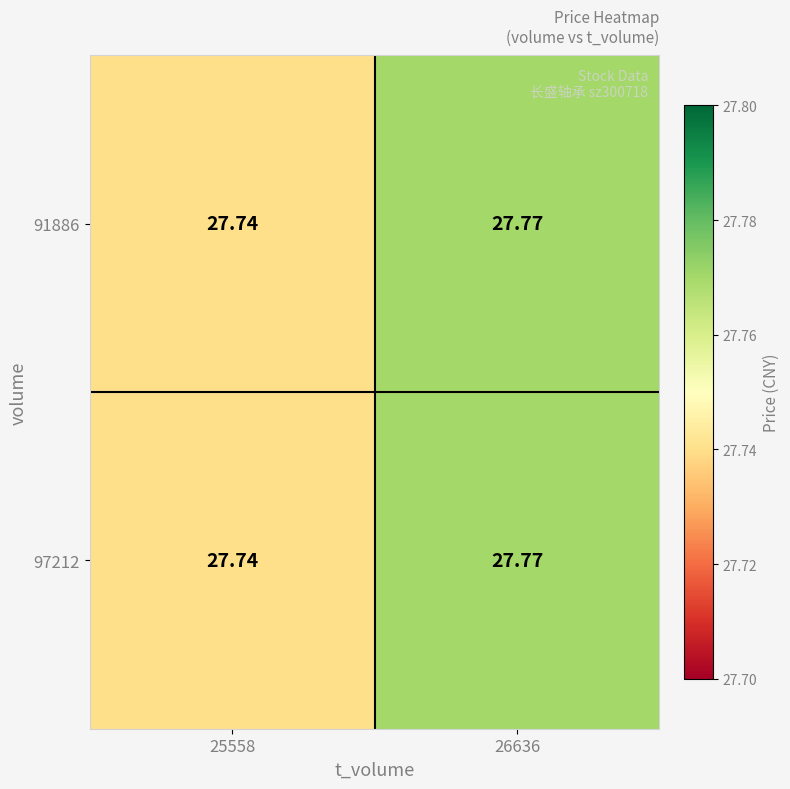

Is the value of 91886 at 26636 greater than the value of 97212 at 25558?

Yes